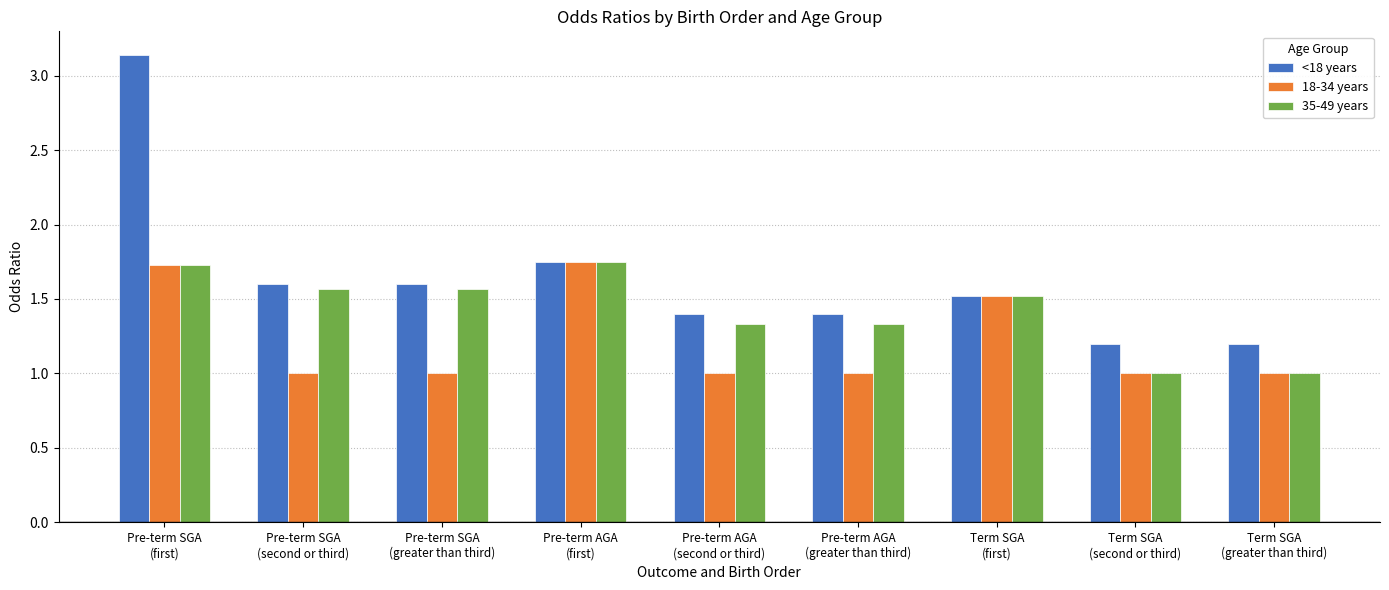

Which series has the largest total across all categories?

<18 years